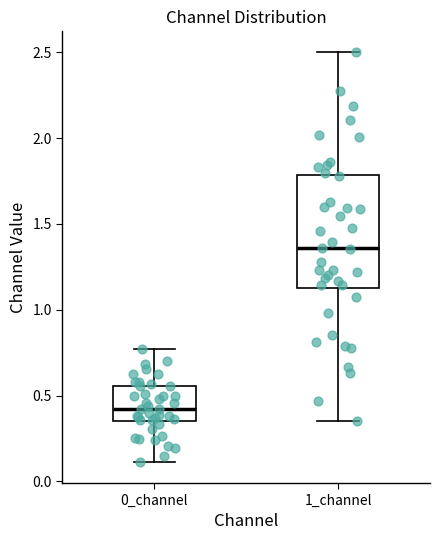

Which box's median line is the lowest?

0_channel